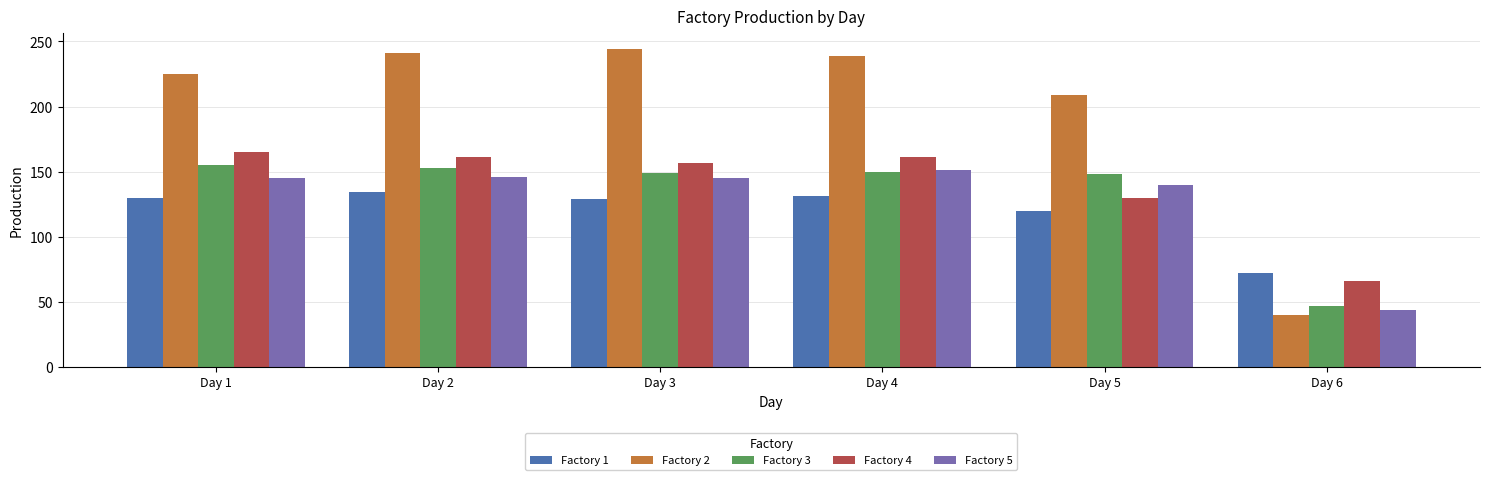

What is the difference between the highest and lowest values at Day 1?

95